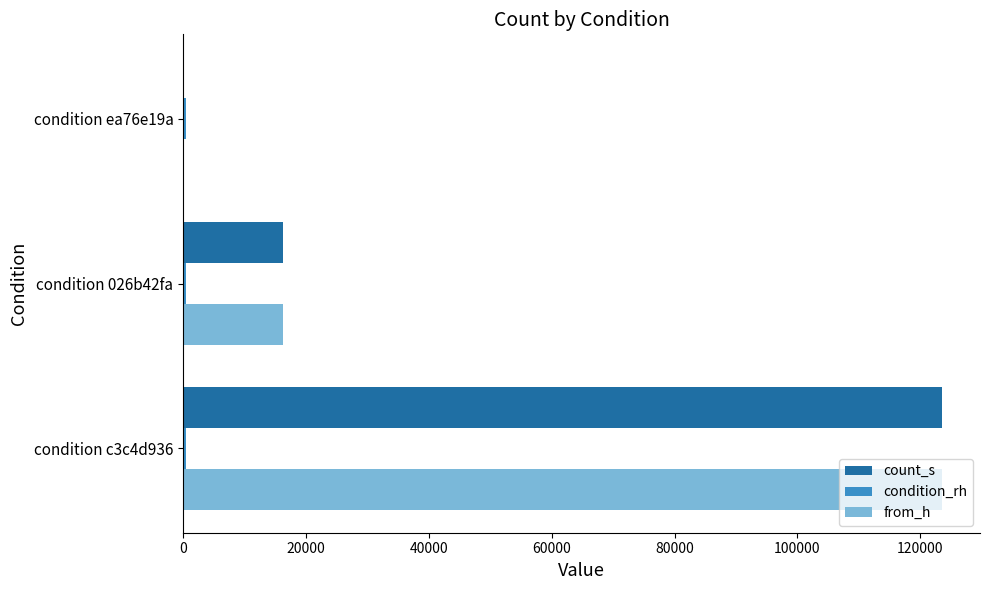

What is the maximum value for count_s?

123537